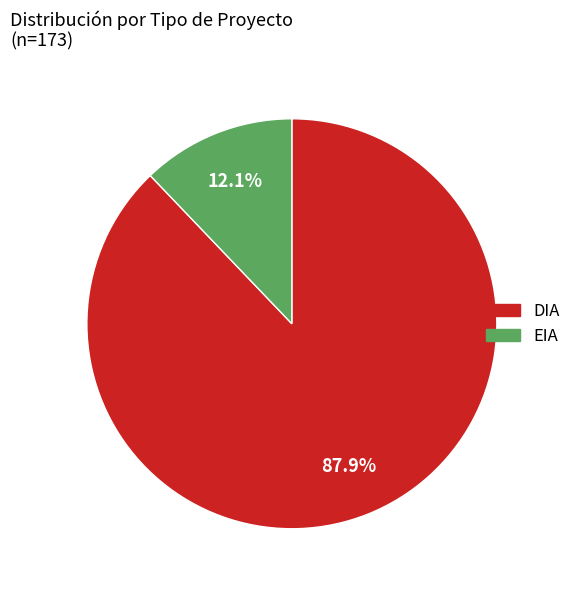

To the nearest percent, what is the average slice percentage?

50%